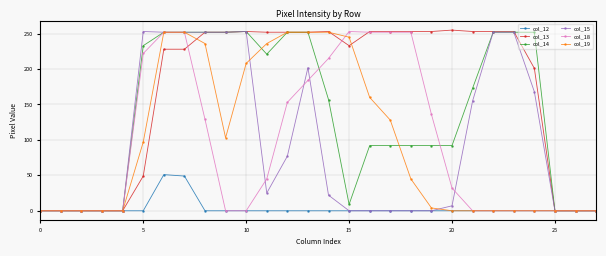

Count the number of categories in the chart.

28